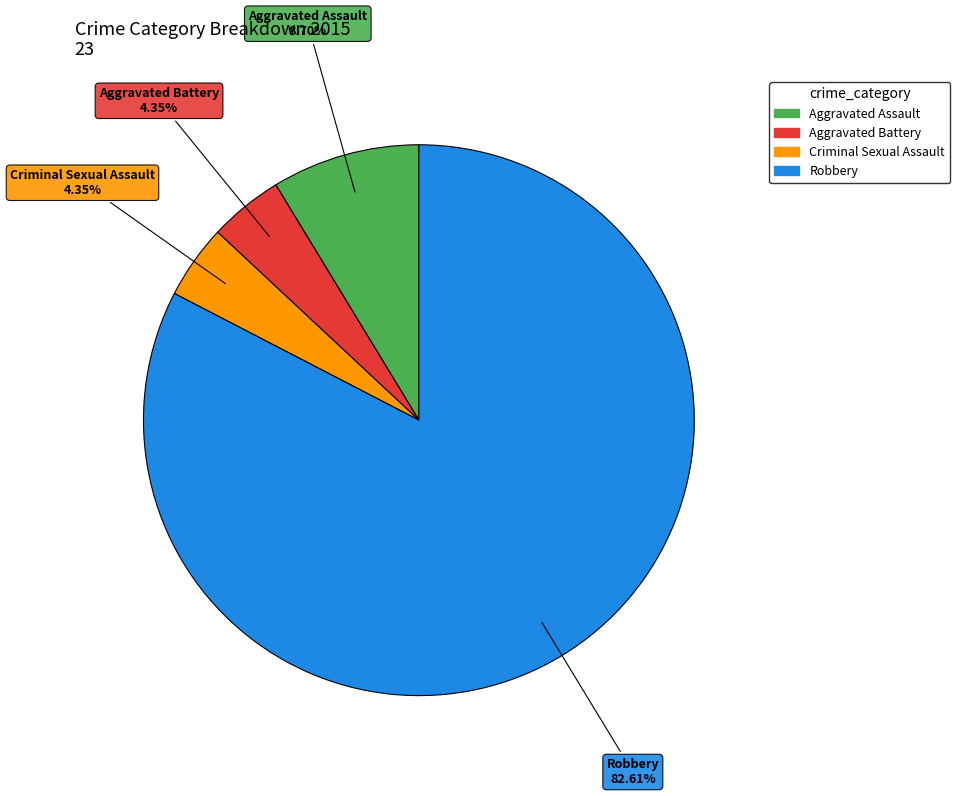

How many segments does this pie chart have?

4